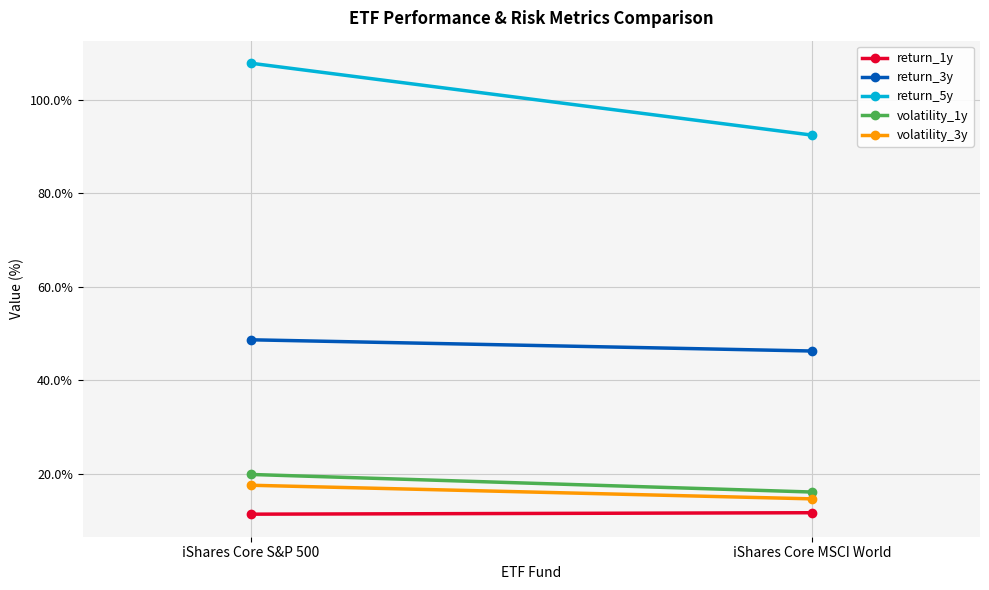

Which series has the widest spread of values?

return_5y